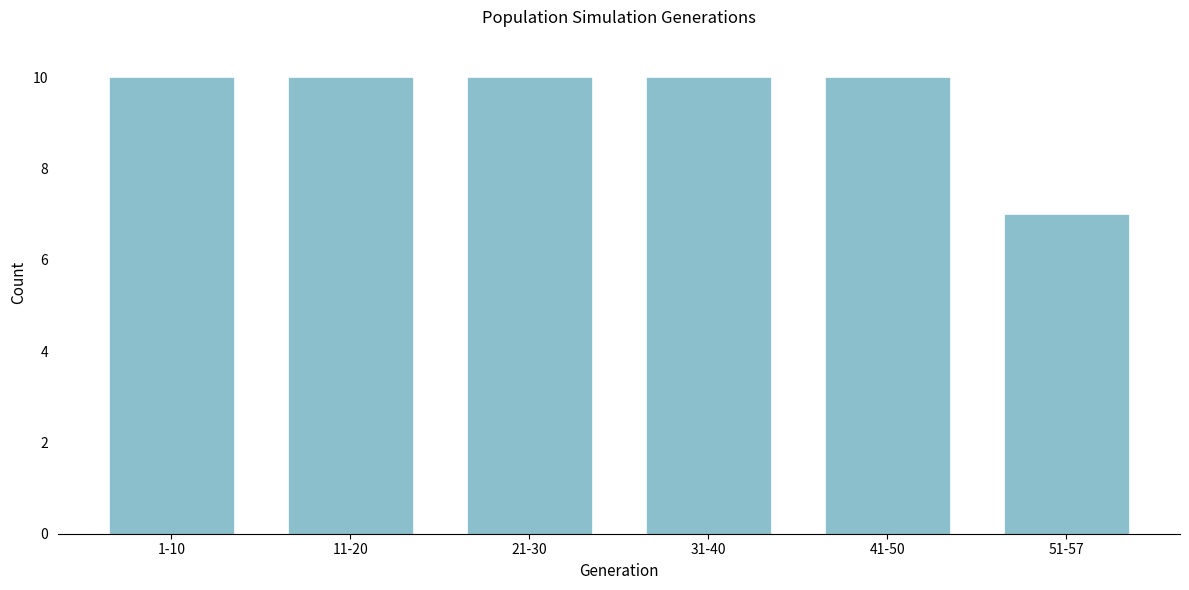

Reading left to right, what are all the values shown in this chart?

10	10	10	10	10	7